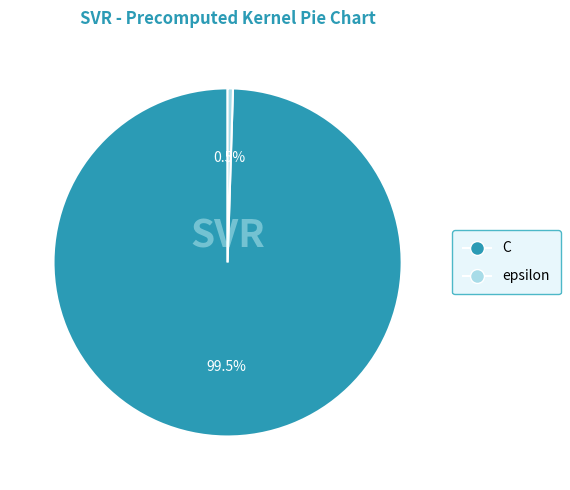

Which category has the biggest portion of the pie?

C